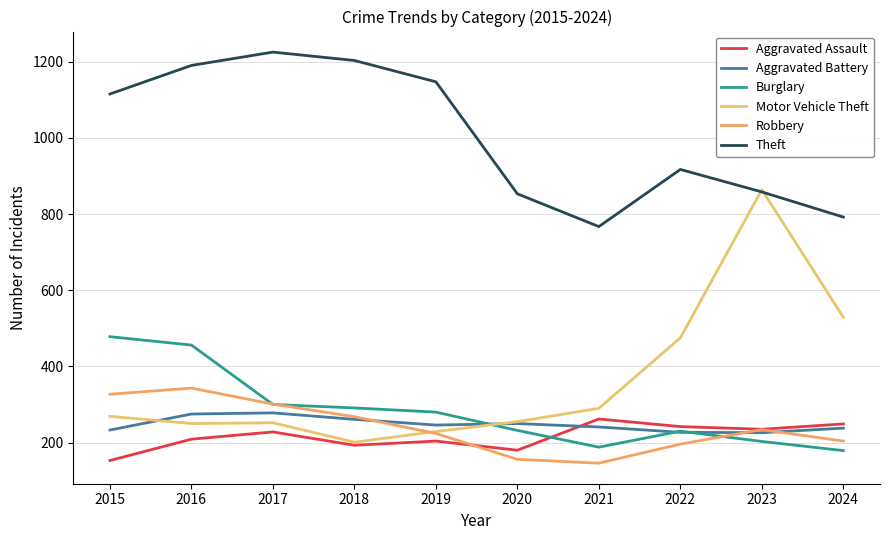

List the series in order of their peak value, highest first.

Theft, Motor Vehicle Theft, Burglary, Robbery, Aggravated Battery, Aggravated Assault